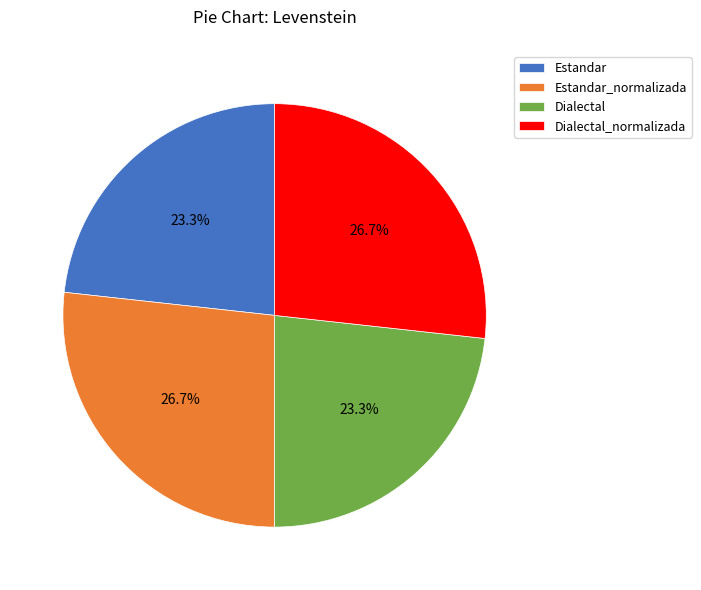

Count the number of slices in the pie.

4